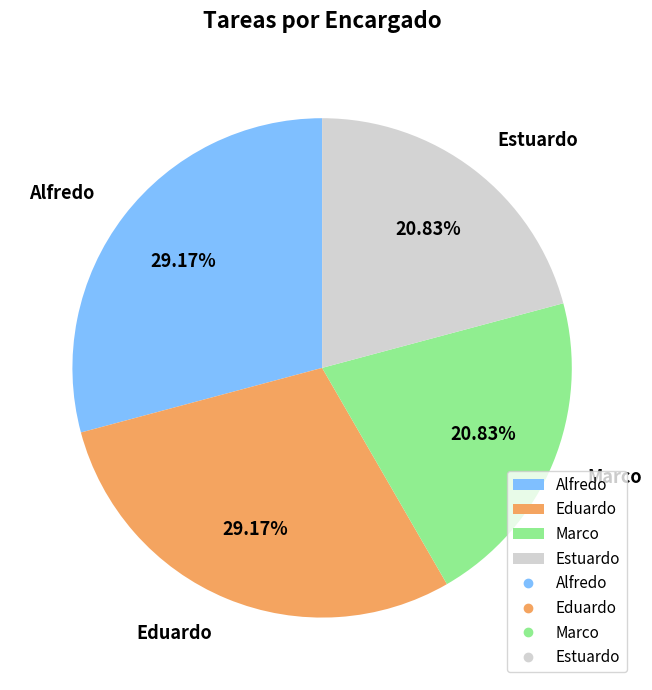

To the nearest percent, what is the difference between the Eduardo and Marco slice percentages?

8%